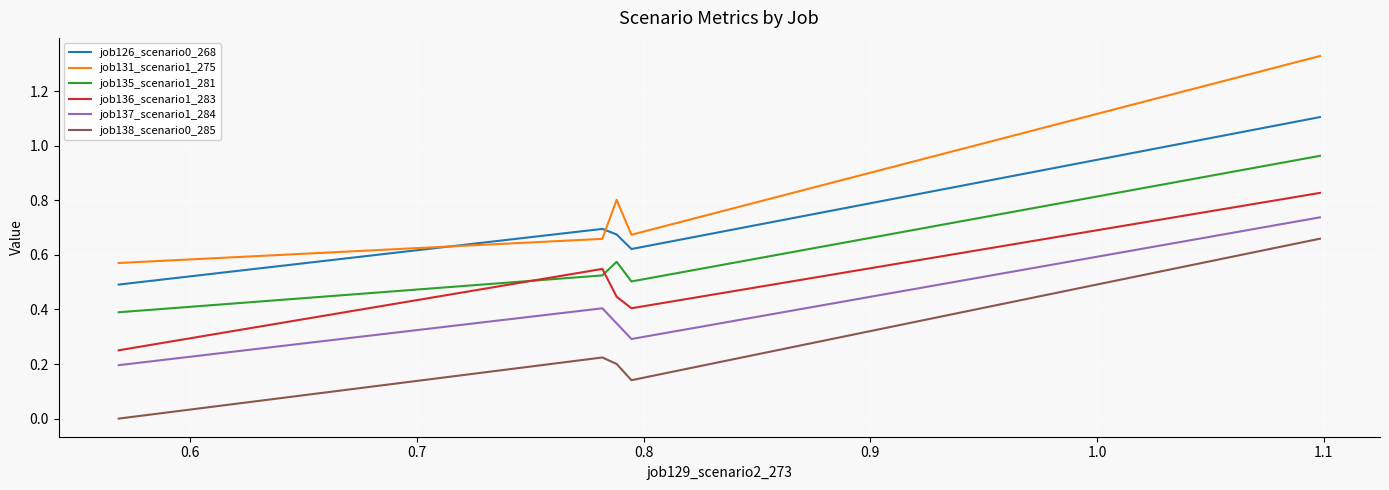

True or false: job138_scenario0_285 and job126_scenario0_268 intersect in this chart.

False